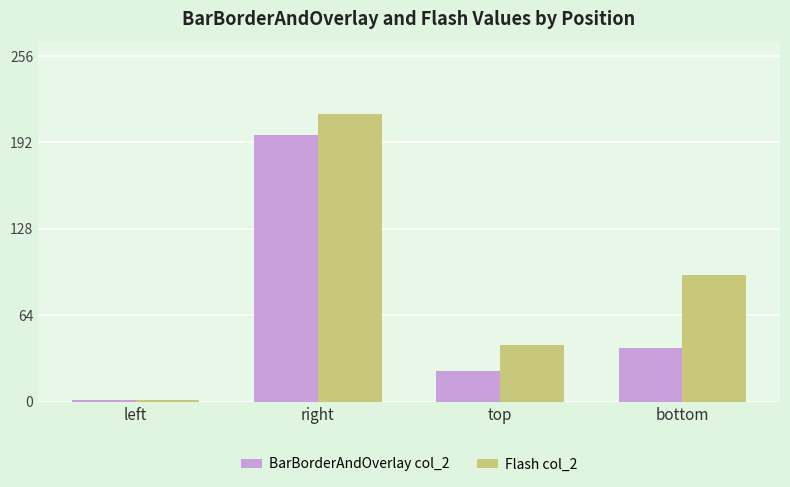

What is the smallest value displayed?

1